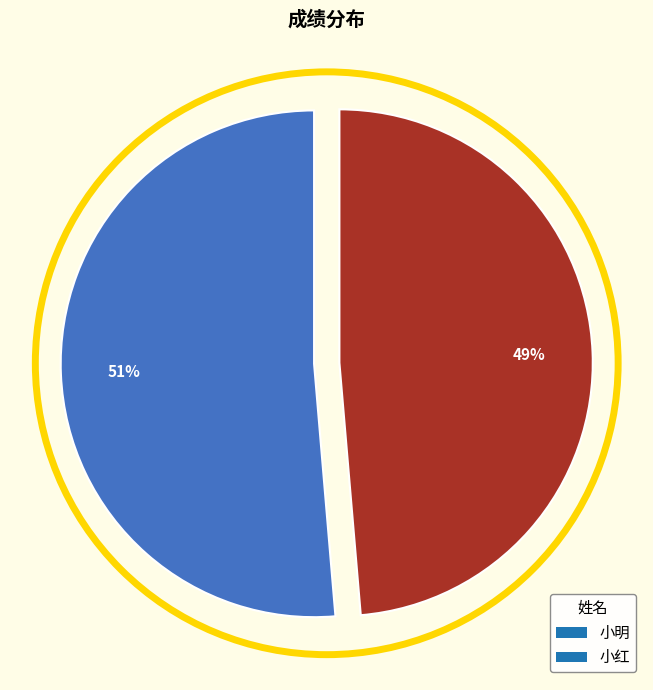

Which category has the biggest portion of the pie?

小明